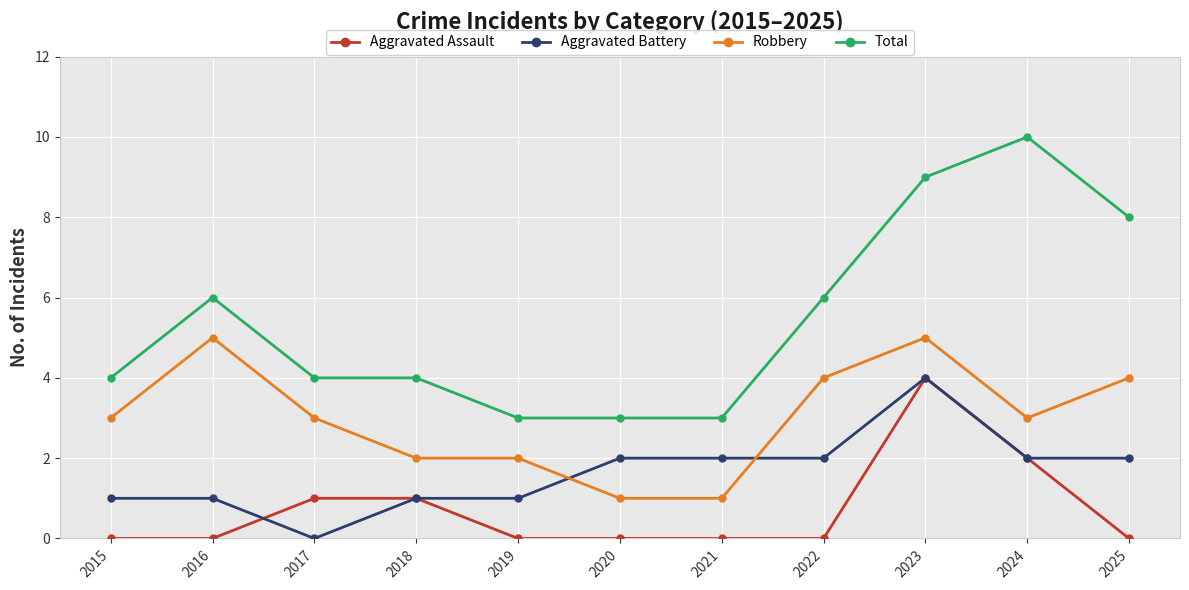

What is the total value across all series at 2022?

12